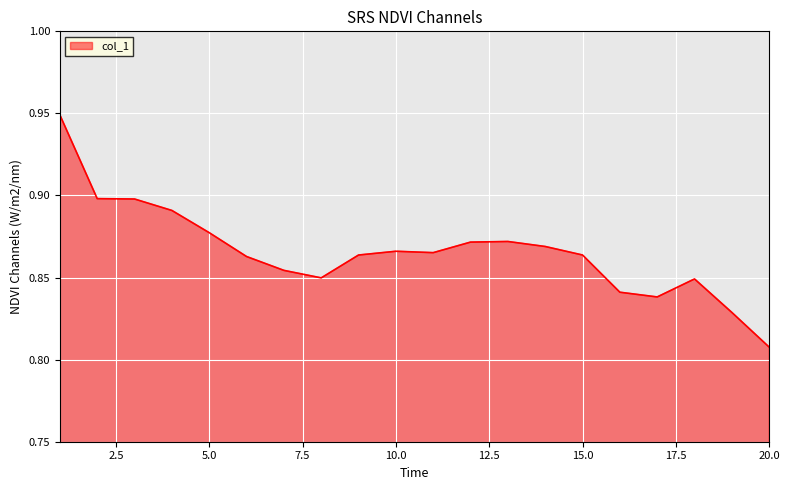

How many lines are shown in the chart?

1